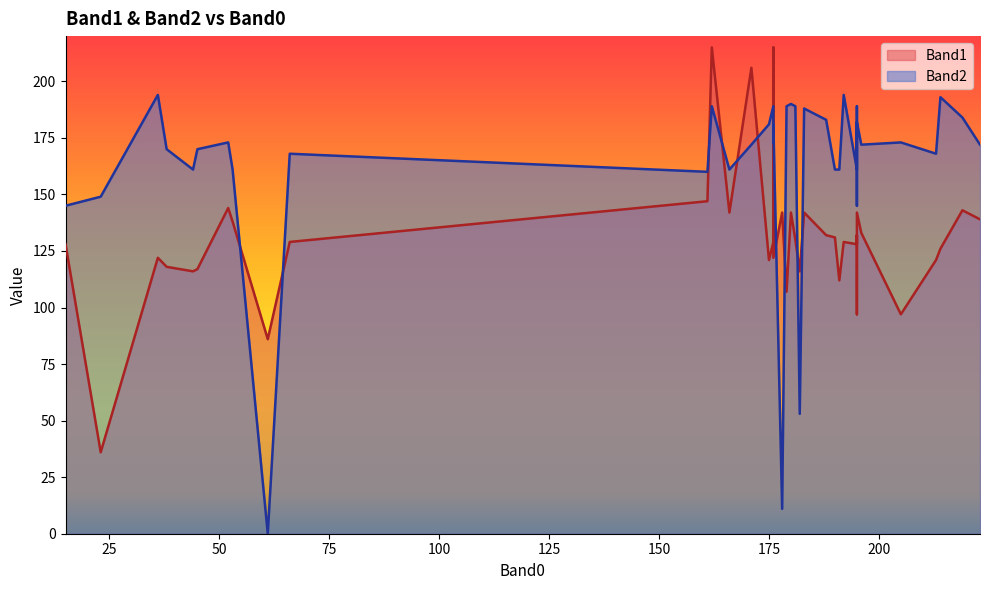

How many values in the Band1 series exceed 129?

19